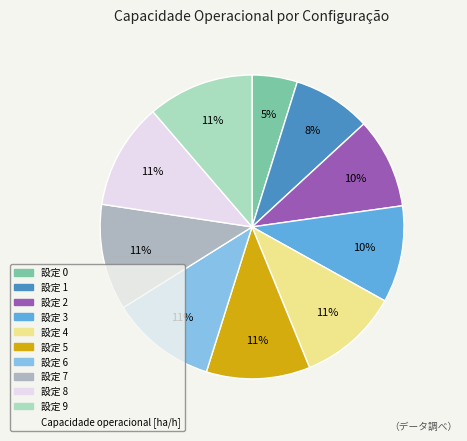

To the nearest percent, what is the average slice percentage?

10%